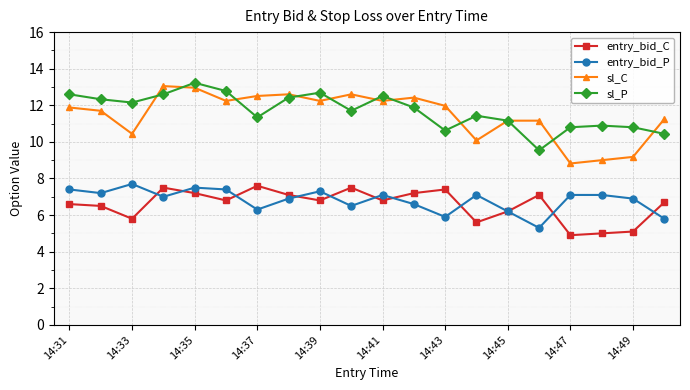

True or false: sl_P has more than 0 interior local peaks.

True